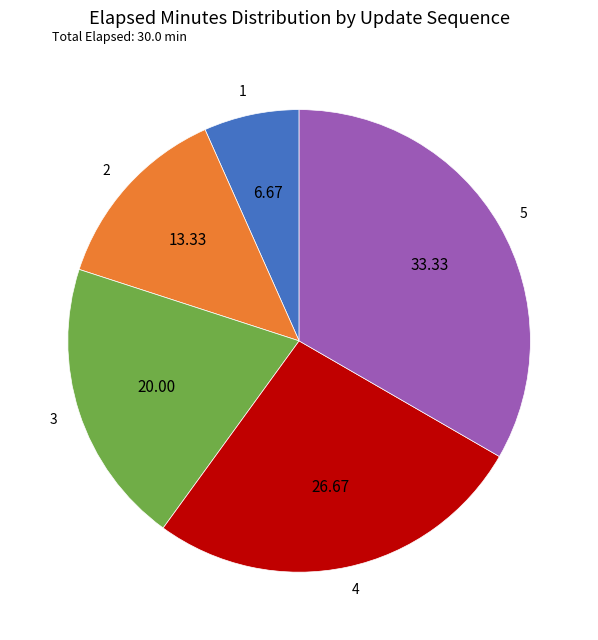

Rank the categories by value from lowest to highest.

1, 2, 3, 4, 5